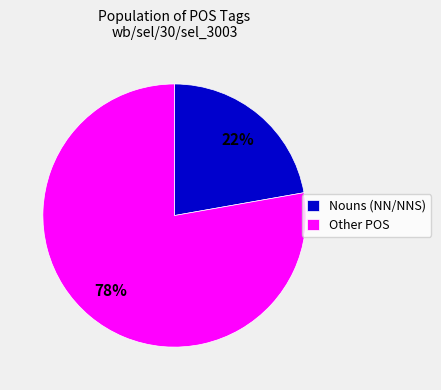

Is there a majority slice in this chart?

Yes